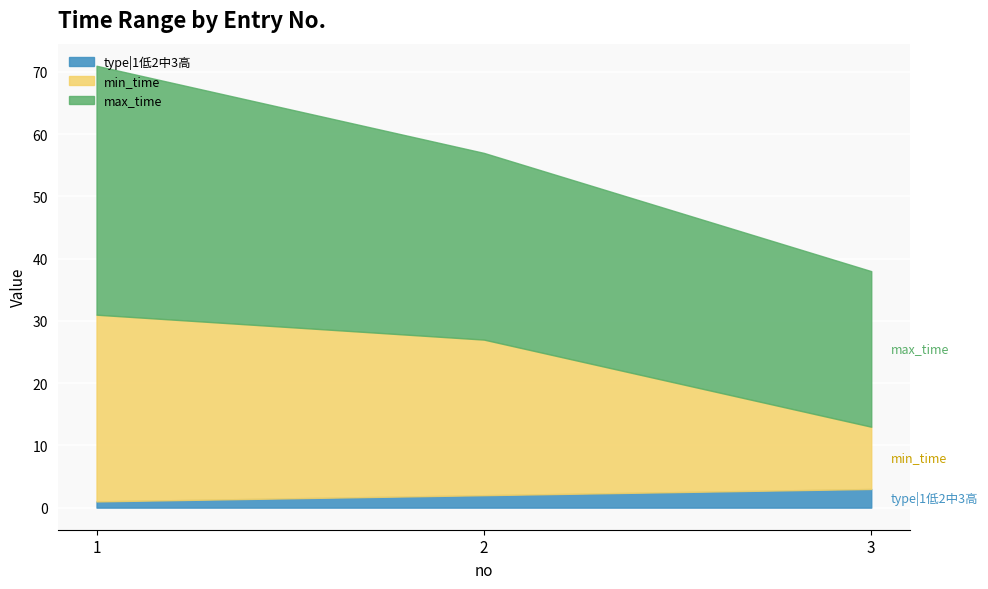

Which has a higher value, 1 or 2?

1